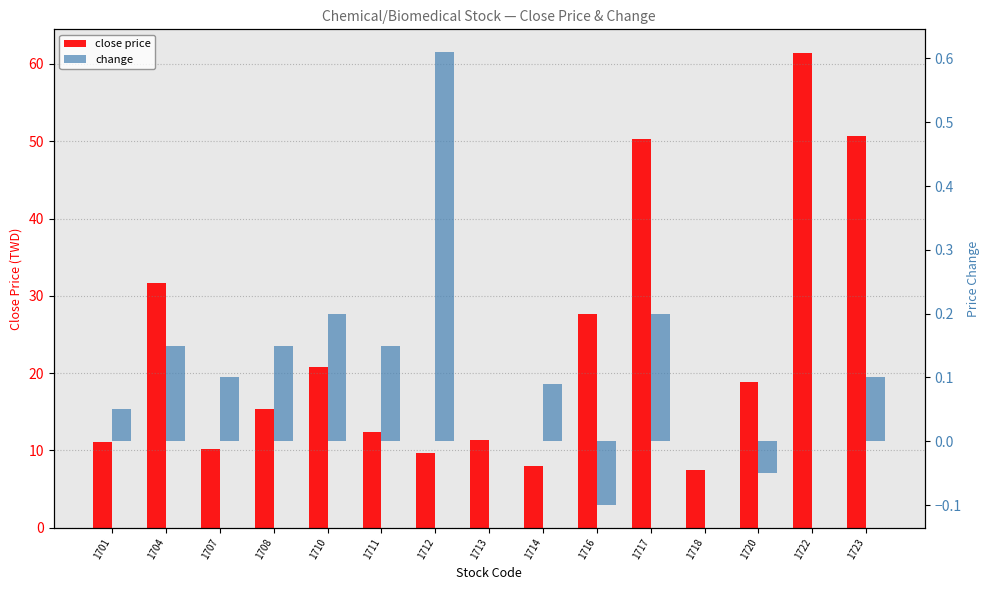

How many bars are there in total?

30